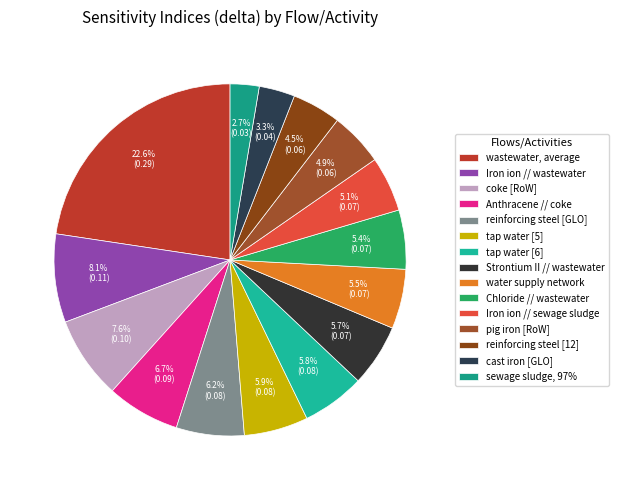

What portion of the pie excludes Iron ion // sewage sludge?

94.9%